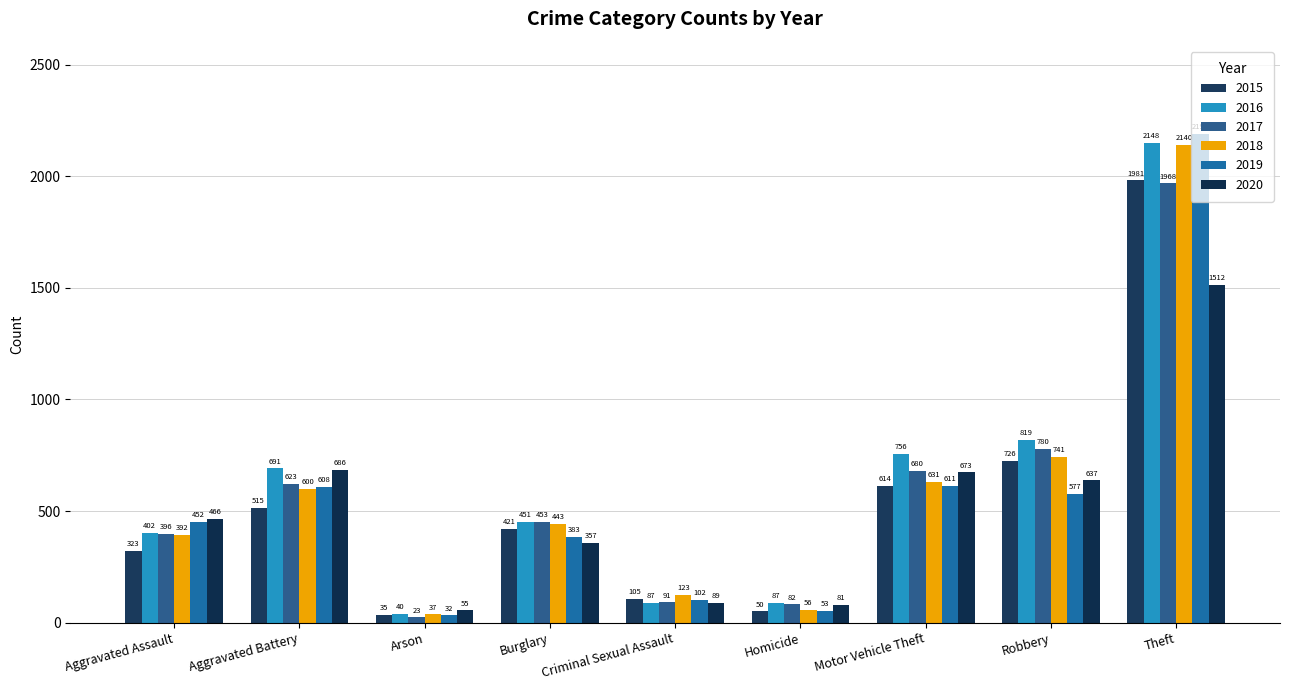

What is the difference between the maximum and minimum values in the 2020 series?

1457